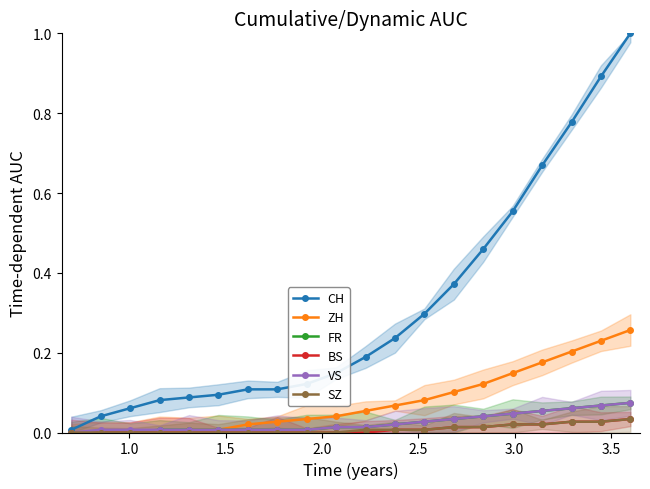

How many lines are shown in the chart?

6